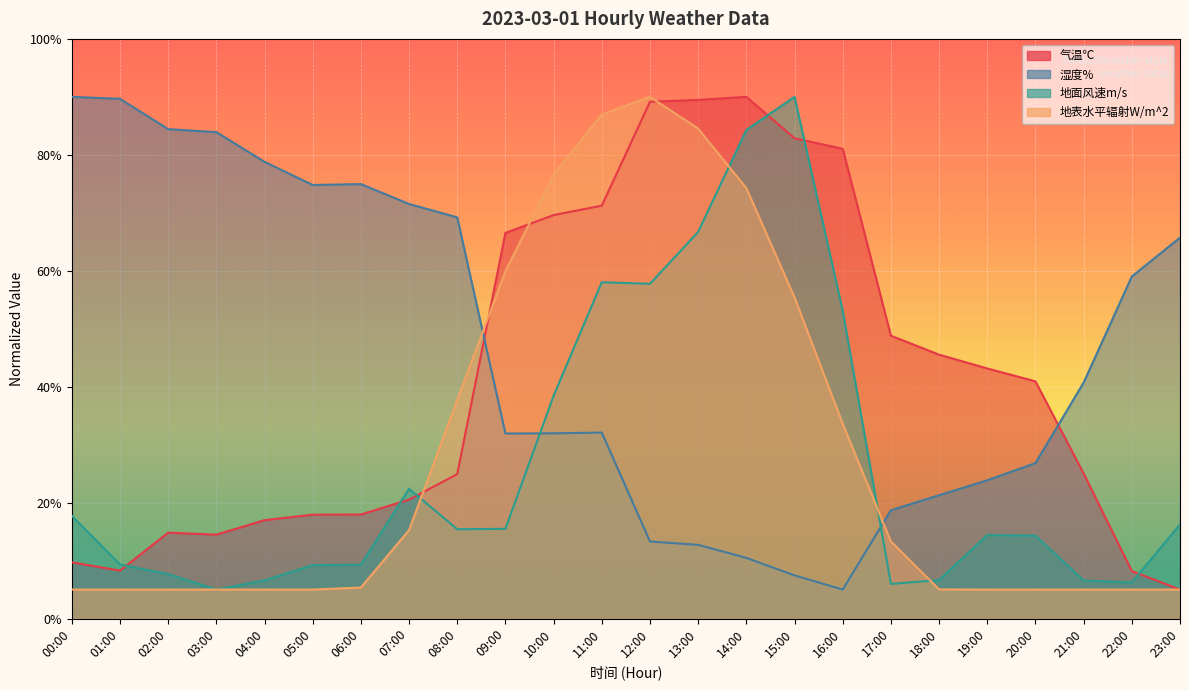

How many times do 地面风速m/s and 湿度% cross each other?

2